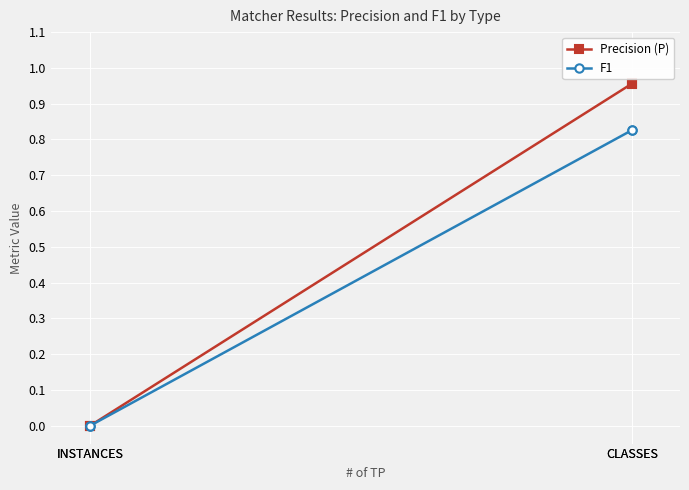

What is the sum of the Precision (P) values at INSTANCES and CLASSES?

1.0